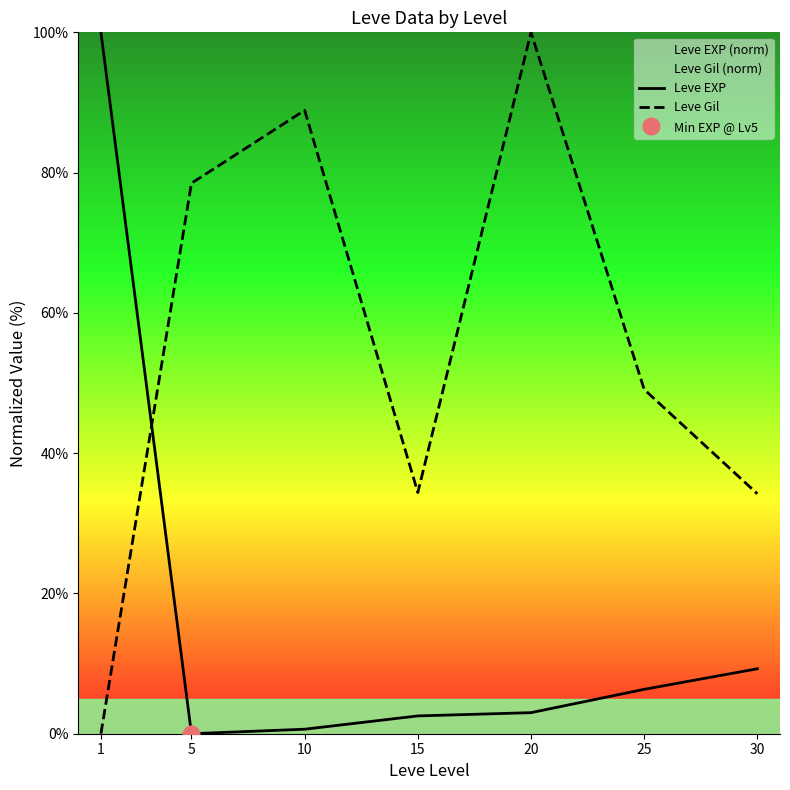

What is the difference between the maximum and minimum values in the Leve EXP series?

100.0